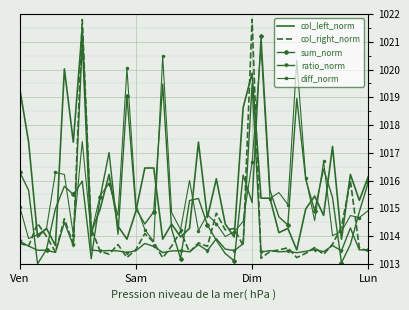

After their last crossing, which series has the higher values: col_right_norm or sum_norm?

sum_norm